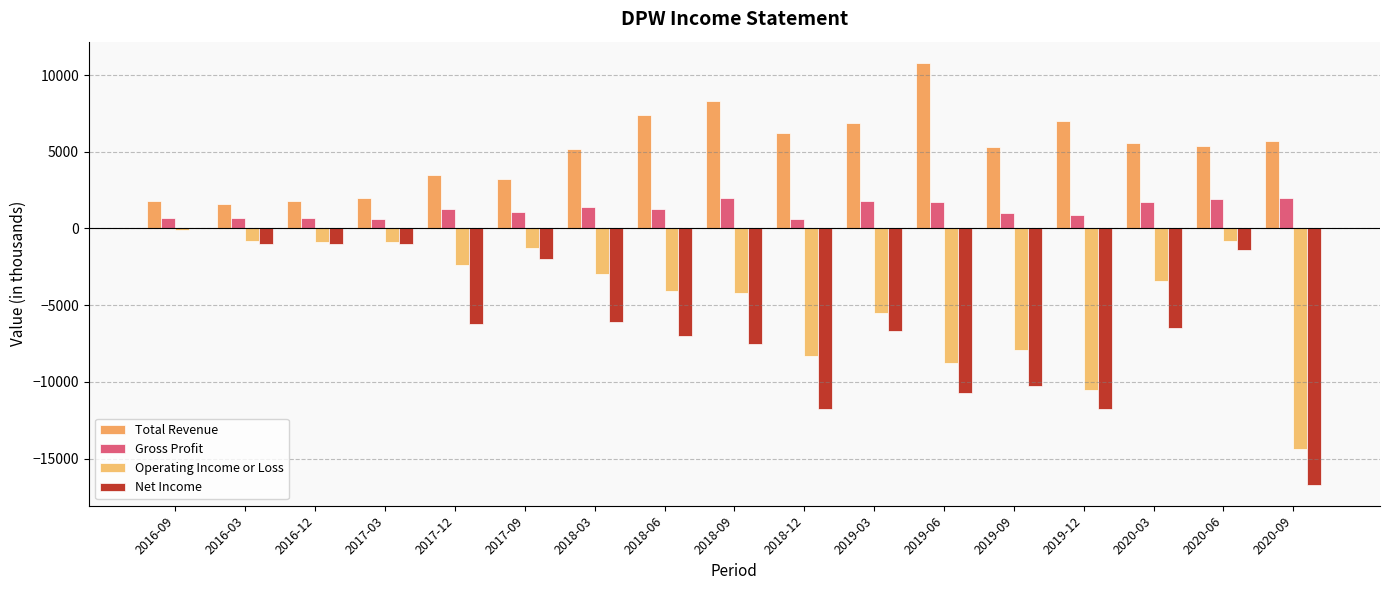

What is the total value across all series at 2019-06?

-7000